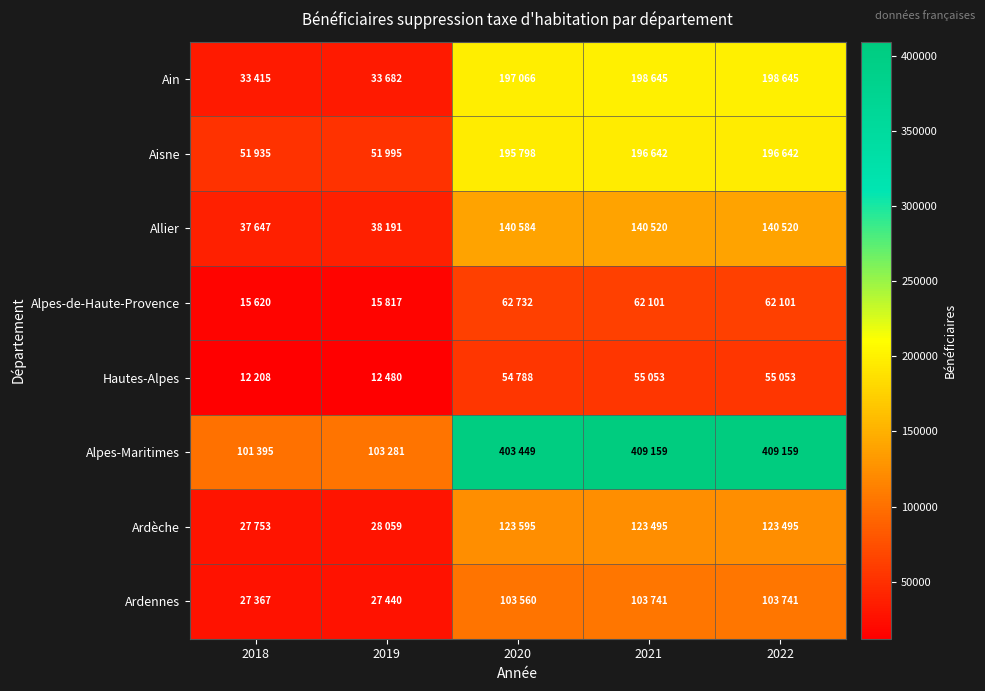

Which has a higher value, 2018 or 2022?

2022